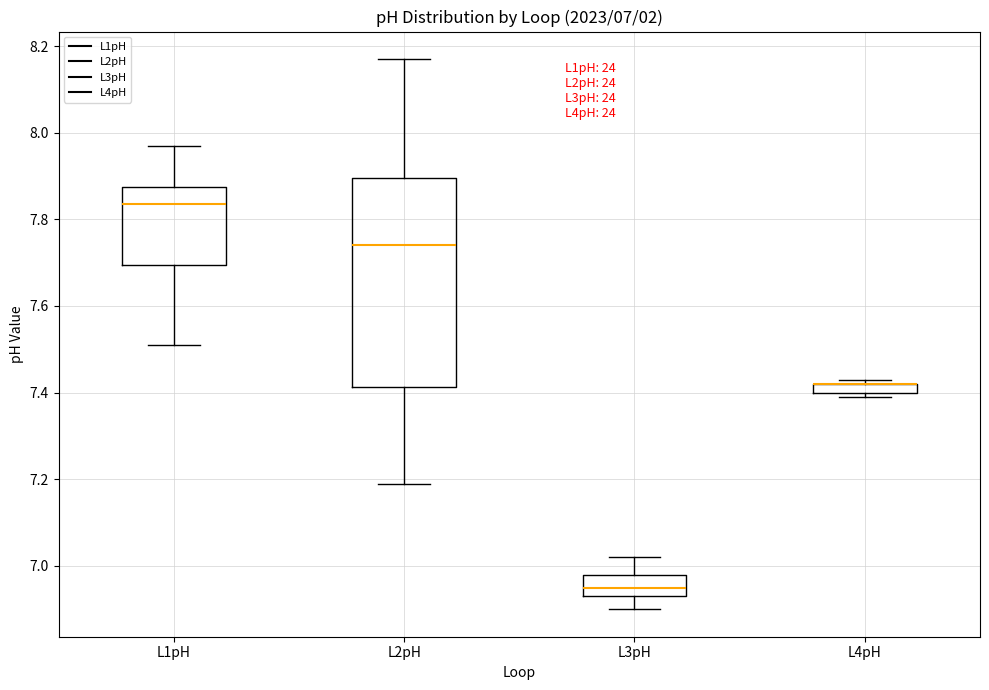

Comparing the boxes themselves (not the whiskers), which one is the tallest?

L2pH